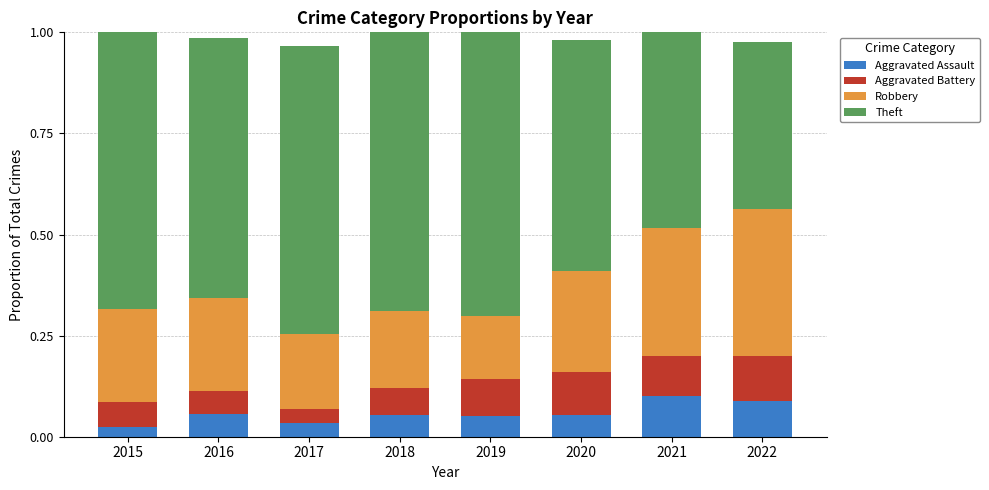

The Aggravated Assault series shows 0.1 at 2017. True or false?

False